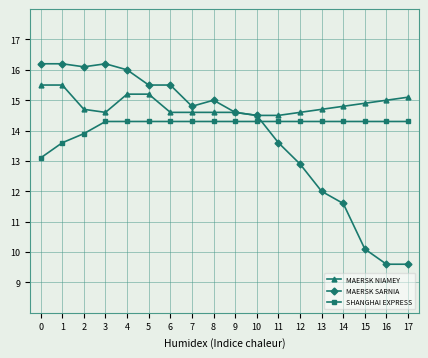

What is the spread (max minus min) of values at 15?

4.8